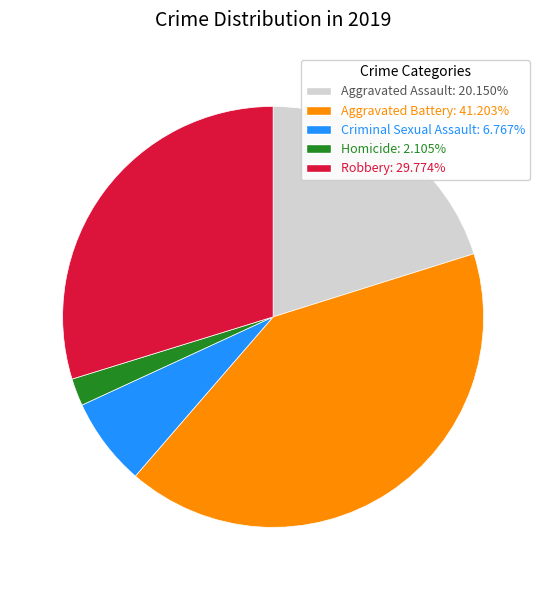

What is the ratio of the value at Criminal Sexual Assault: 6.767% to the value at Aggravated Assault: 20.150%?

0.3